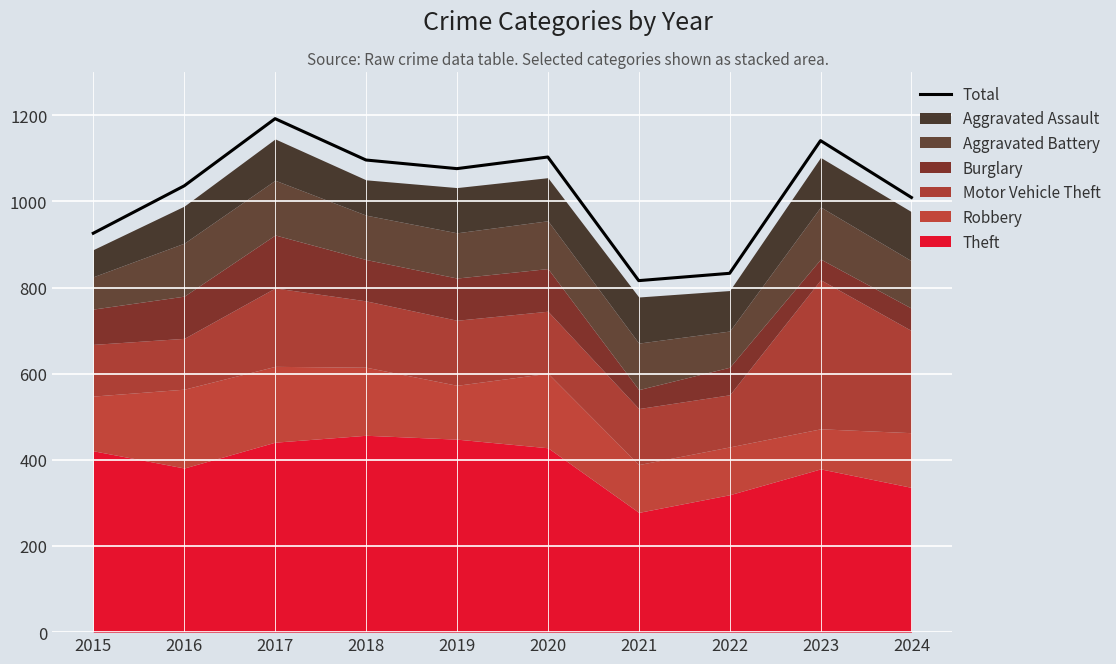

At which category does the data reach its first local peak?

2017